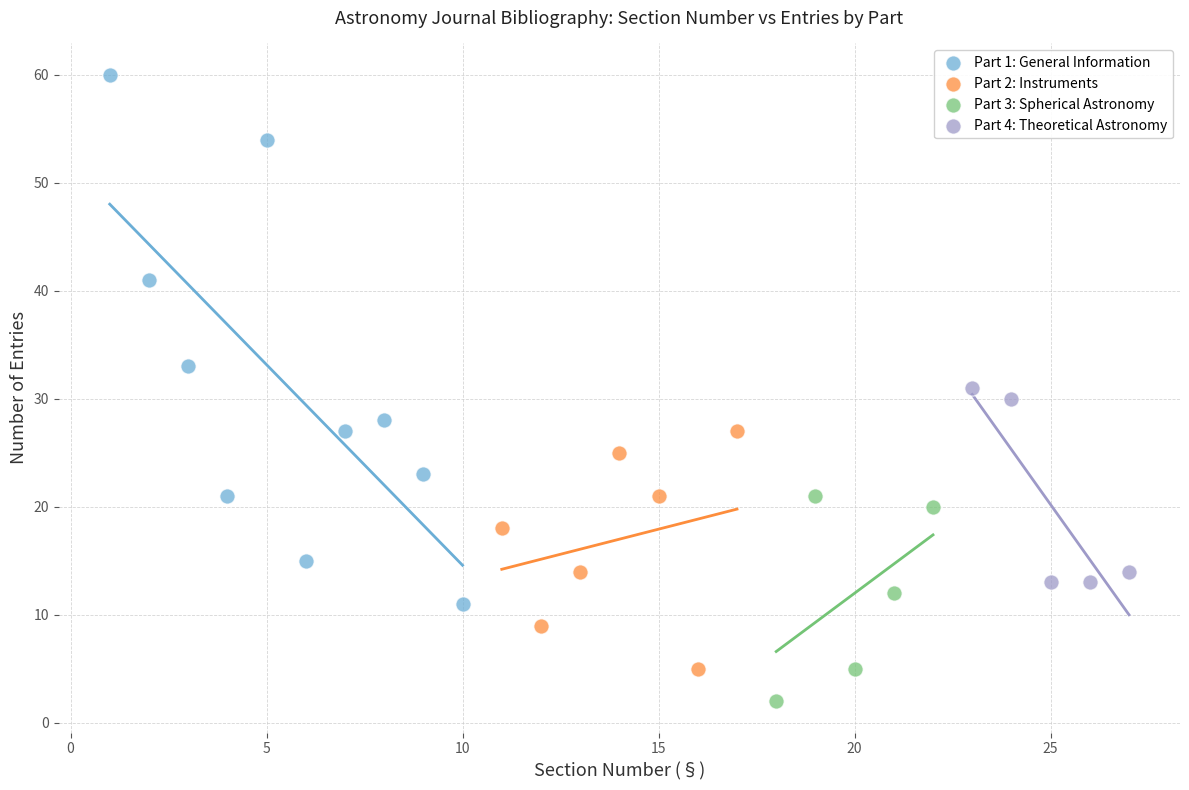

Which series contains the lowest Y value?

Part 3: Spherical Astronomy